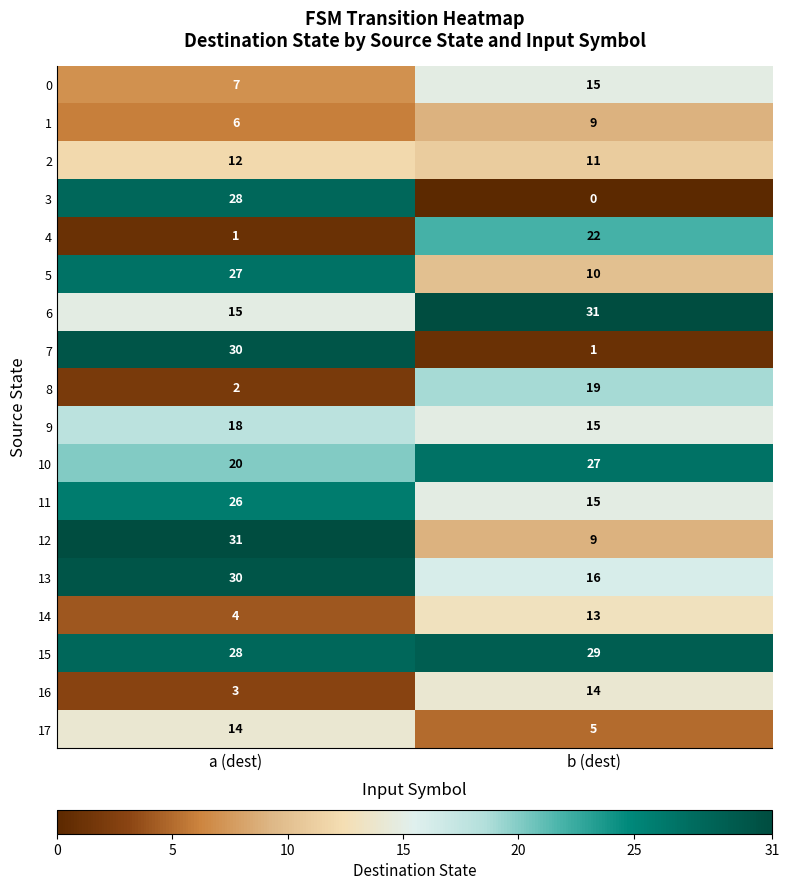

The value of 13 at b (dest) is 11. True or false?

False